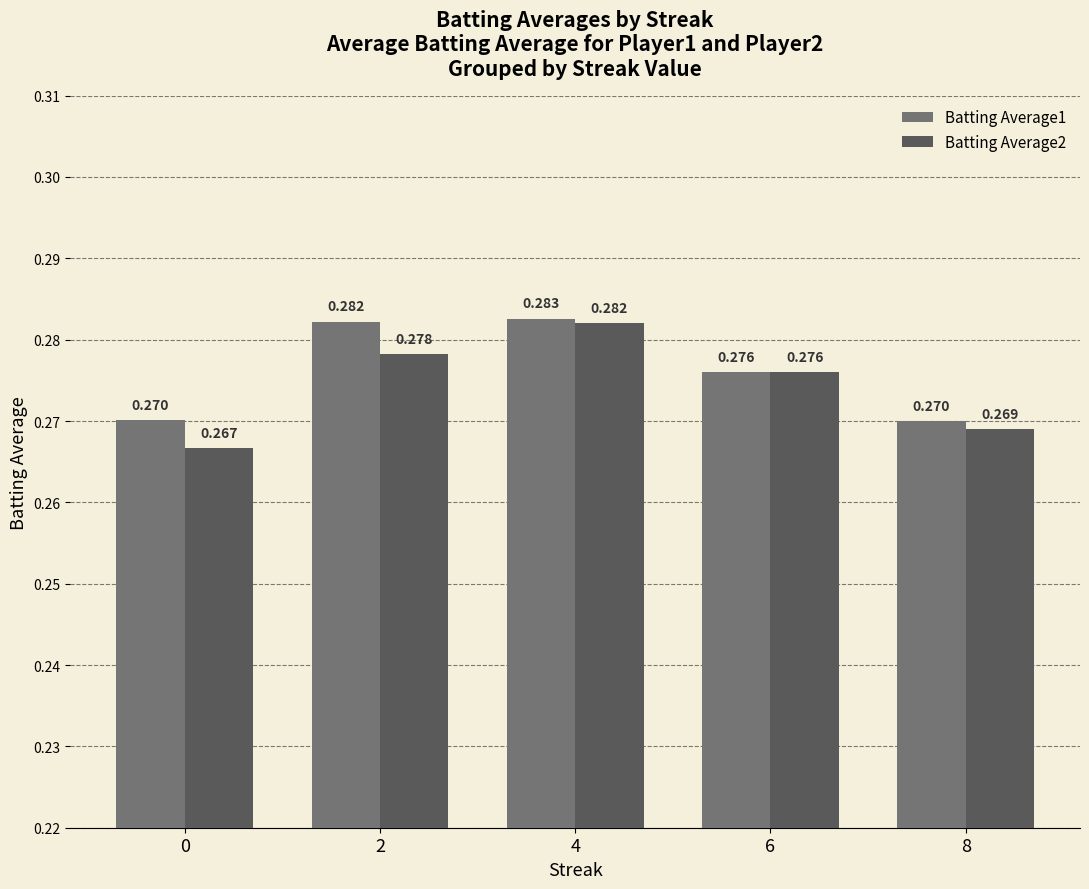

At 8, list the series in order from smallest to largest.

Batting Average2, Batting Average1